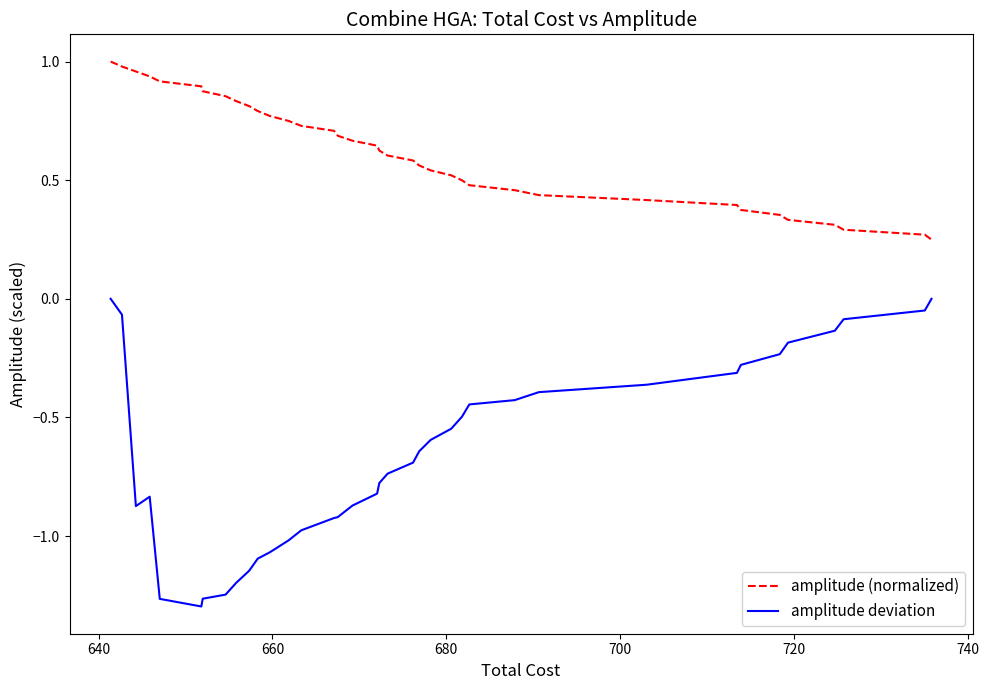

True or false: amplitude (normalized) and amplitude deviation cross at least once.

False